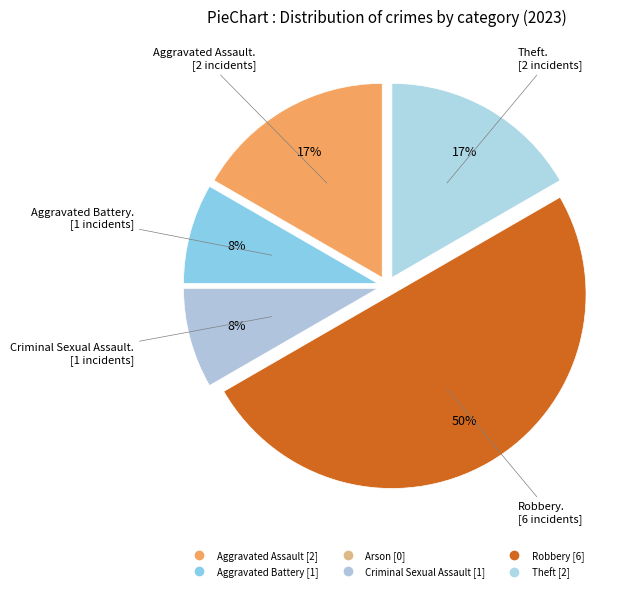

Is the sum of Aggravated Assault and Theft greater than half?

No